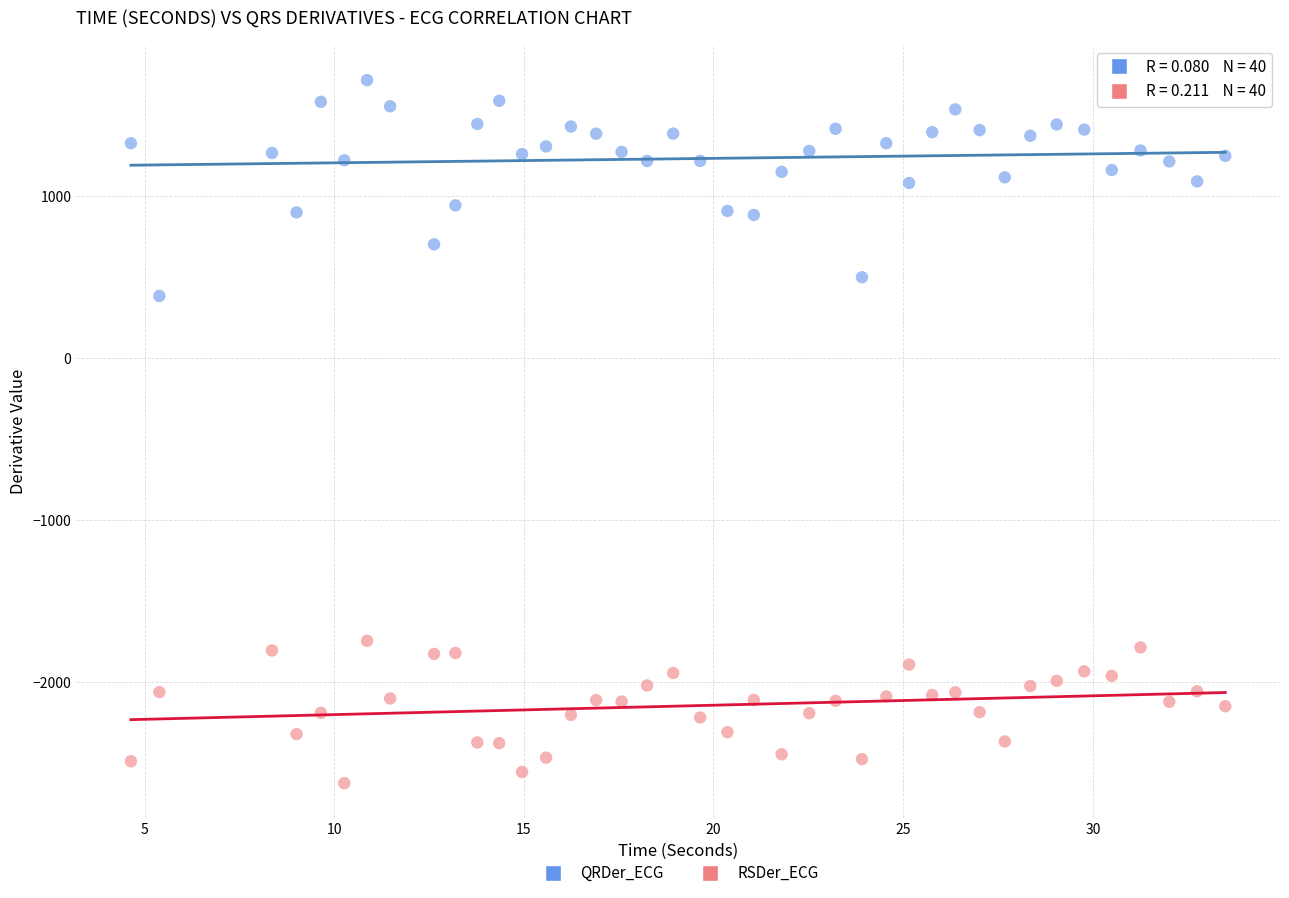

Which series has the widest spread of Y values?

QRDer_ECG